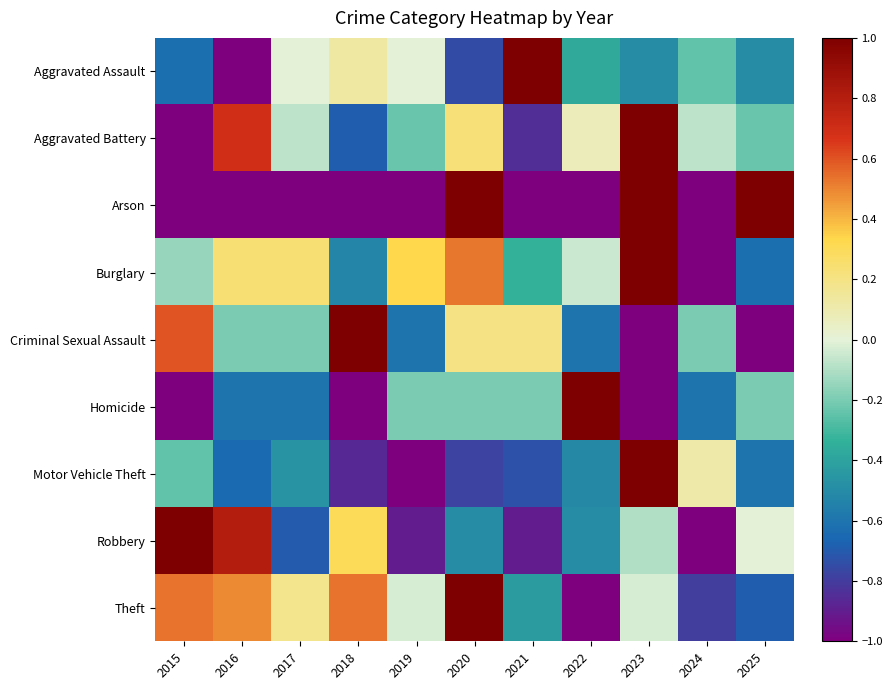

At how many categories does at least one series exceed 0?

11